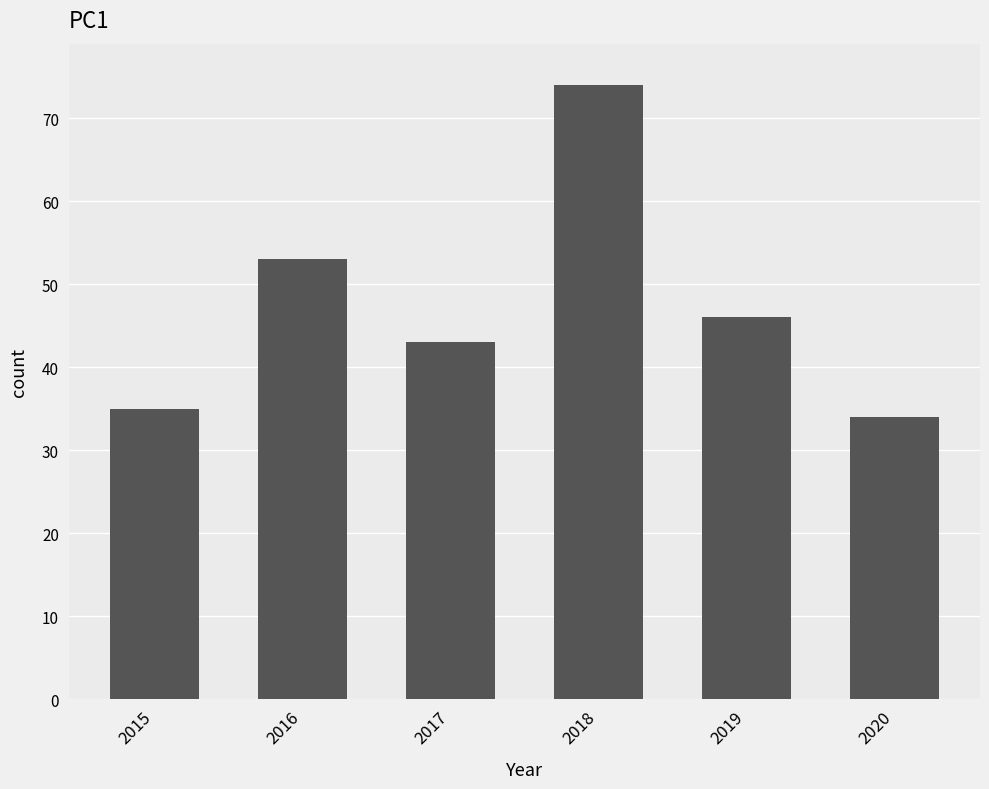

The chart shows a value of 20 at 2018. True or false?

False